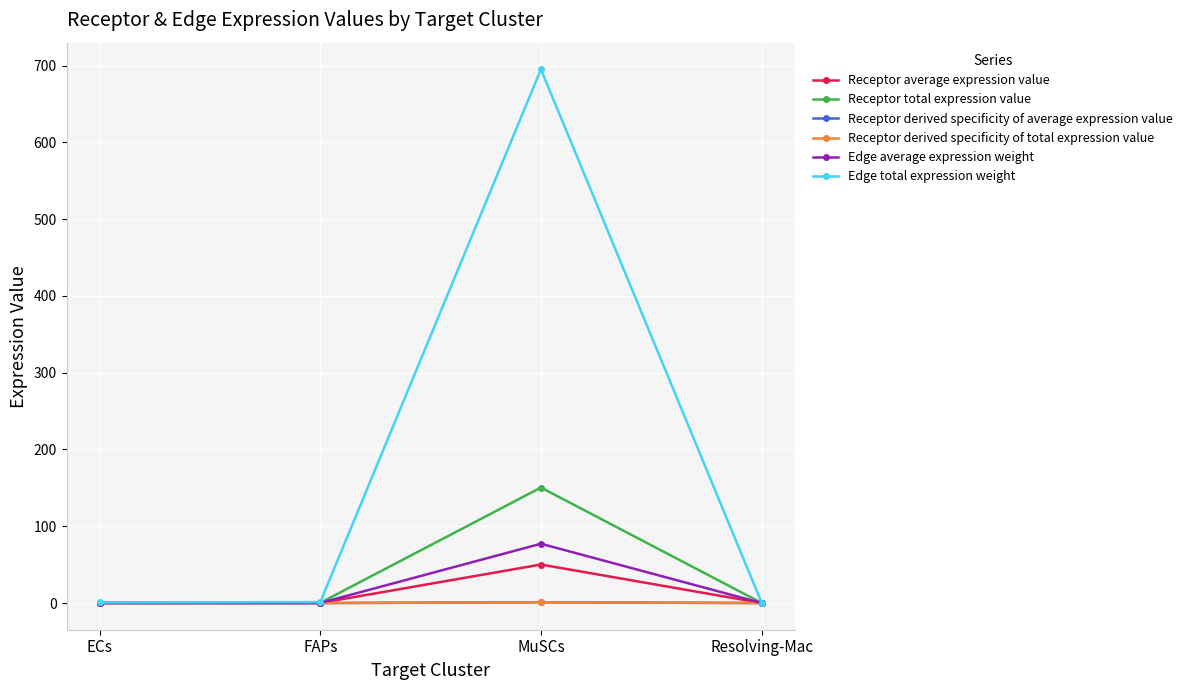

At ECs, list the series in order from smallest to largest.

Receptor derived specificity of average expression value, Receptor derived specificity of total expression value, Receptor average expression value, Edge average expression weight, Receptor total expression value, Edge total expression weight